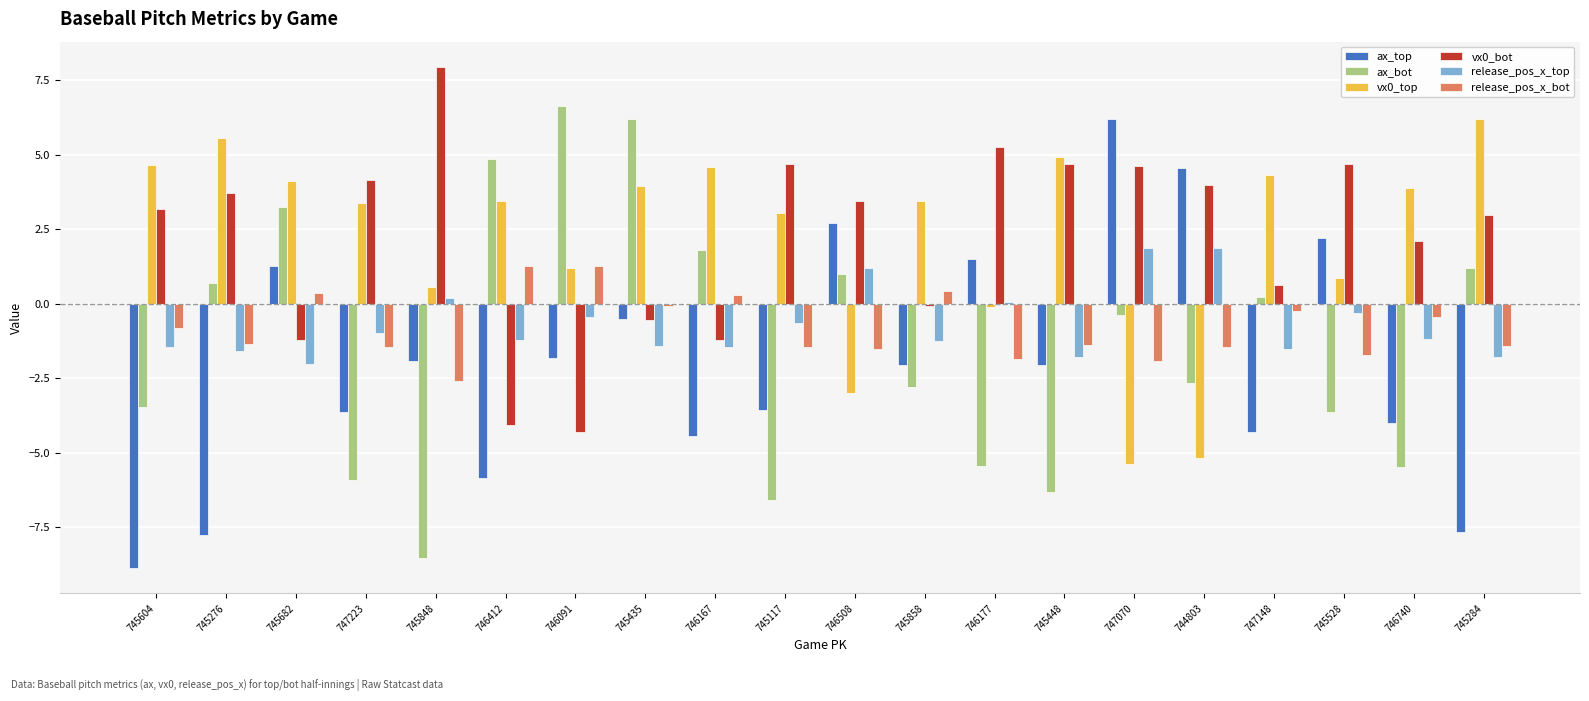

What is the maximum value shown in the chart?

8.0